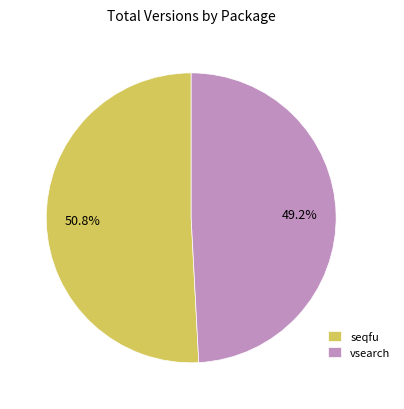

Is the sum of seqfu and vsearch greater than half?

Yes